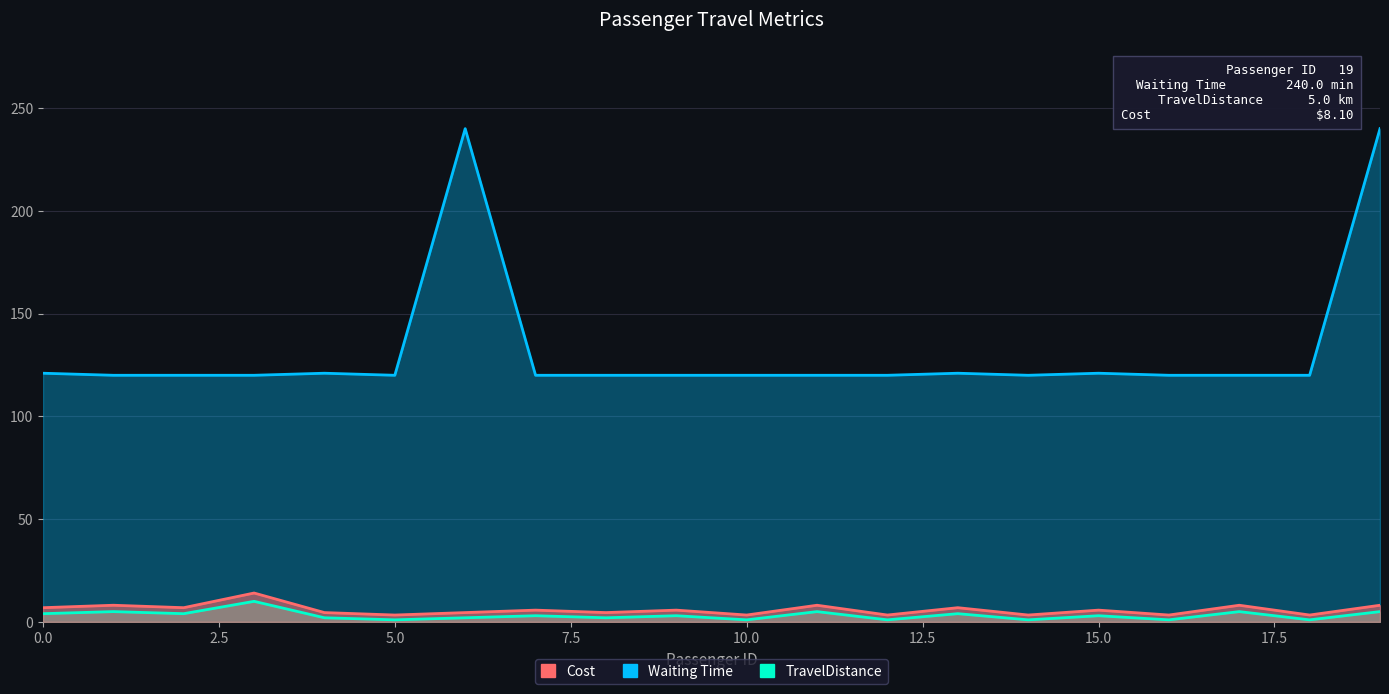

Which series changed the most between 5 and 19?

Waiting Time